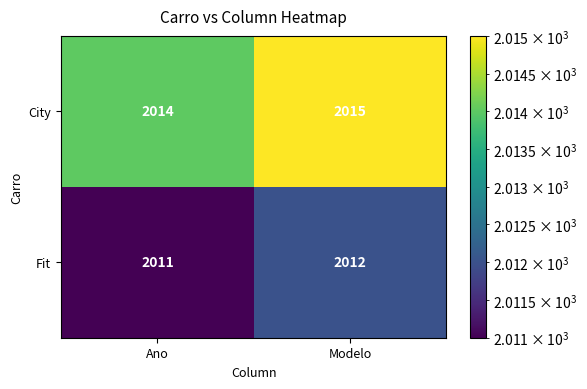

At which category is the sum across all series the highest?

Modelo